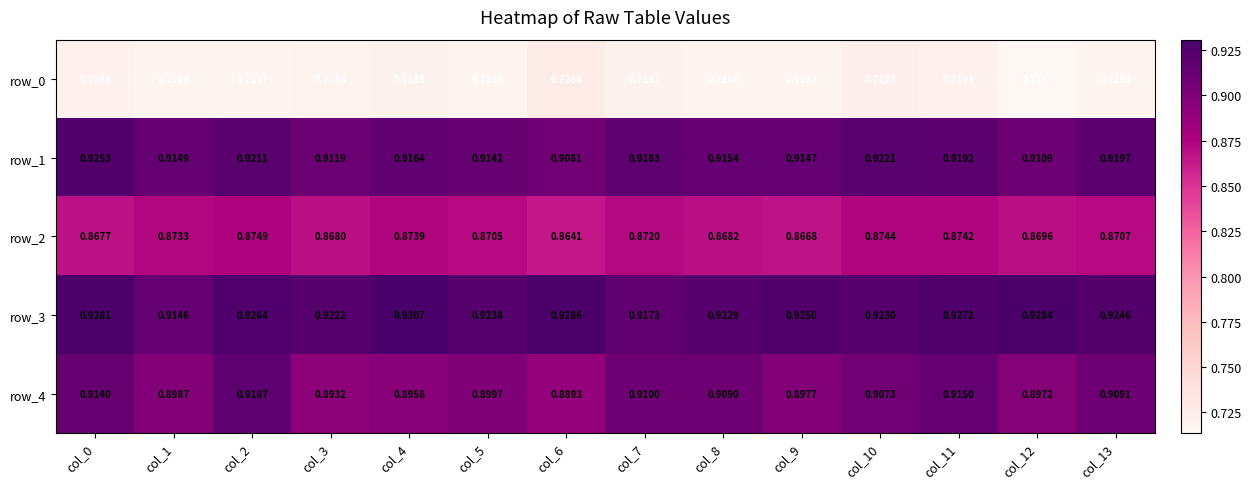

Which series has the largest range (max minus min)?

row_4